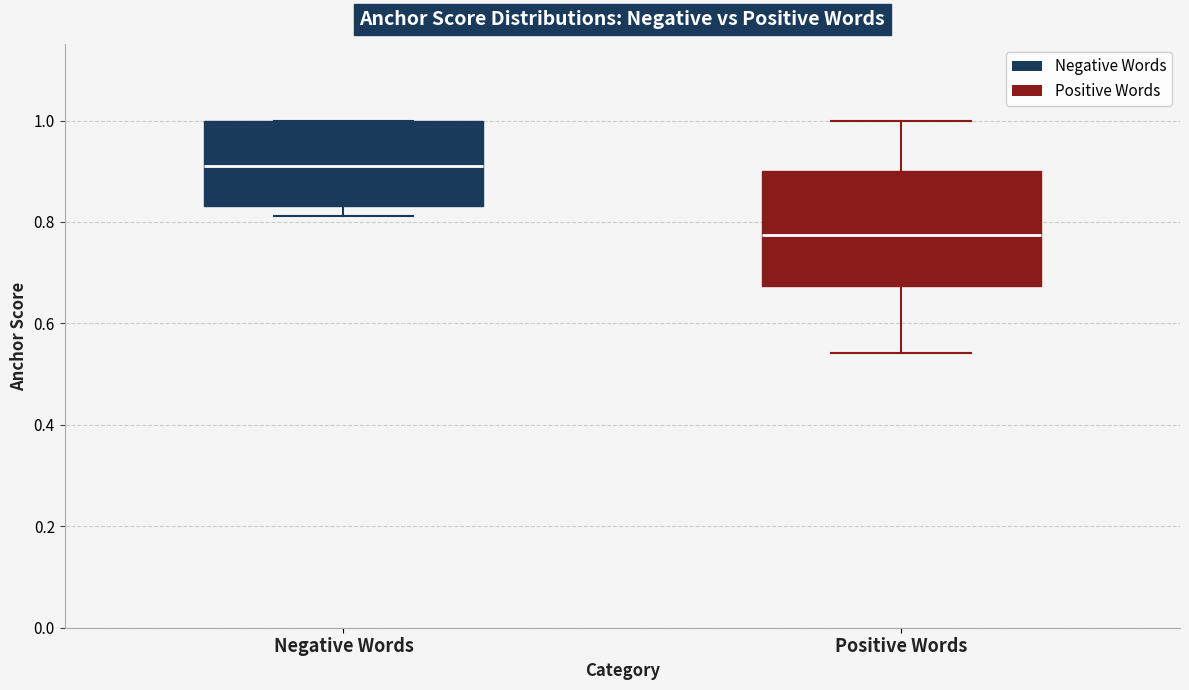

Where does the median line of the box for Negative Words sit on the y-axis? The values are not printed on the chart, so give them approximately, as read against the axis.

0.90